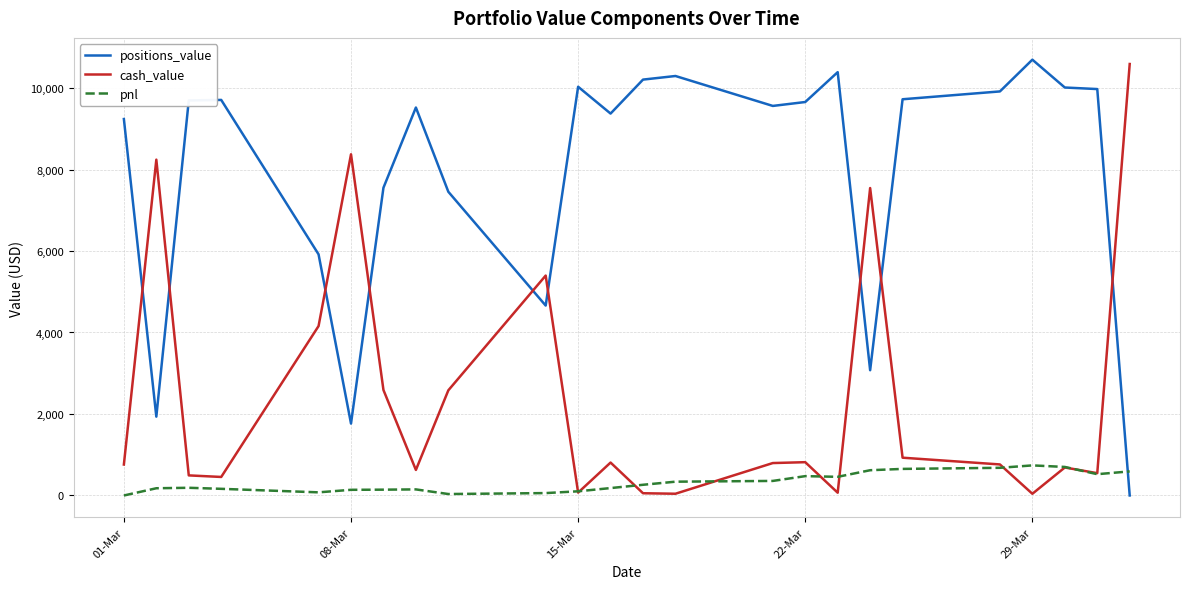

Which series has the largest total across all categories?

positions_value